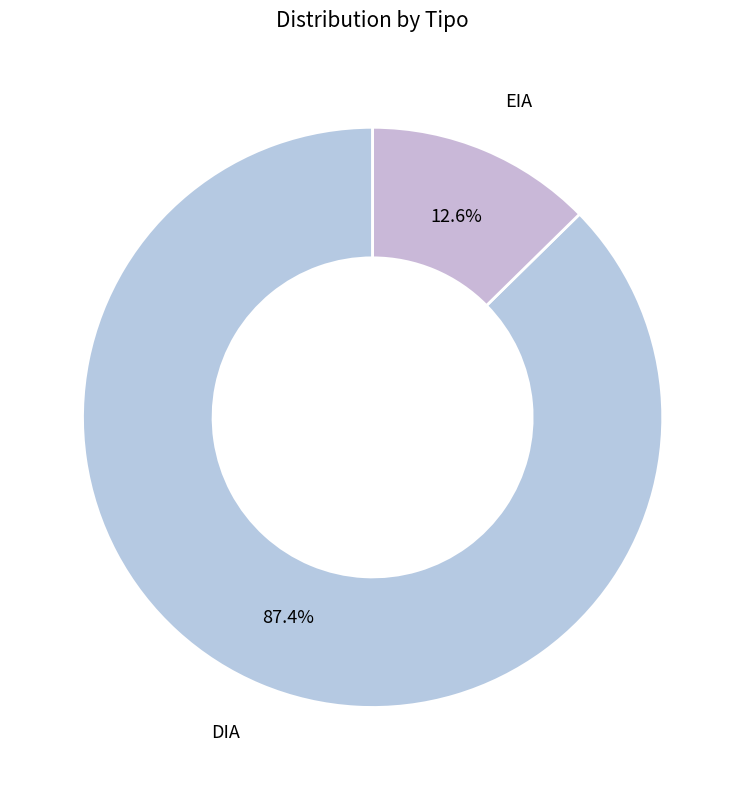

How many slices are in this pie chart?

2